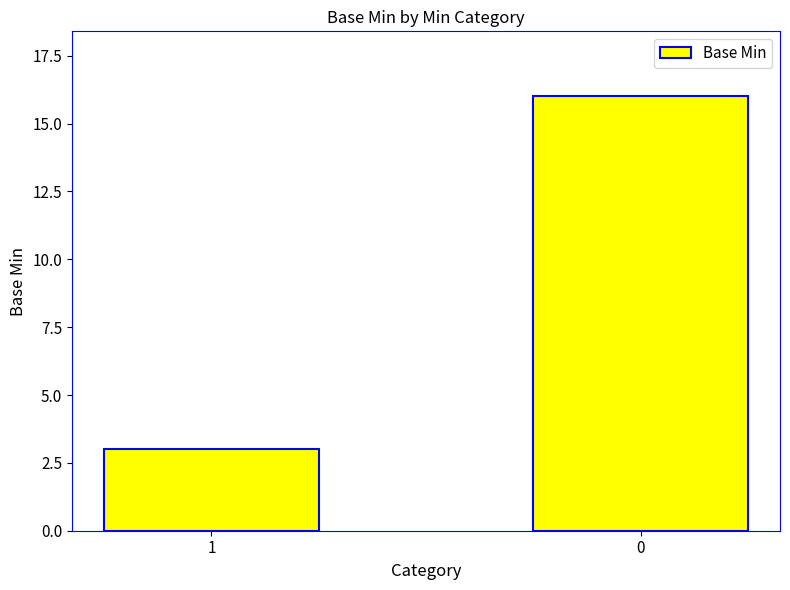

Reading right to left, transcribe all the data shown in this chart.

16	3